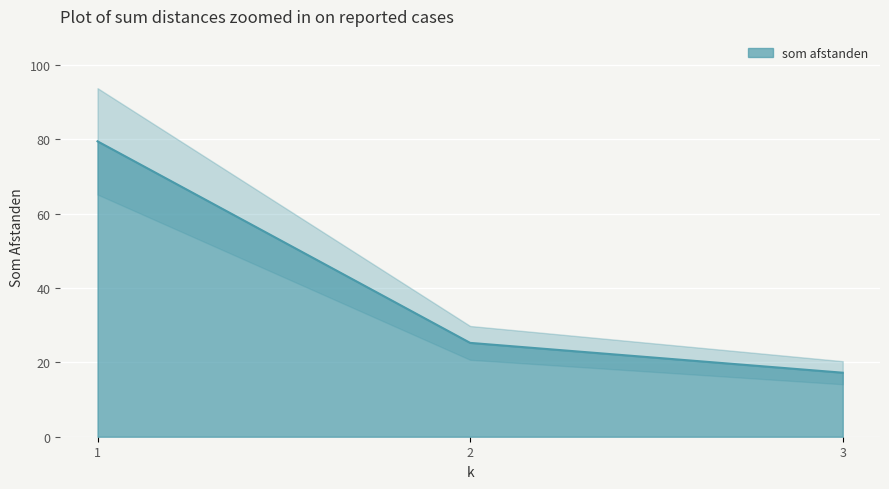

What is the change in value from 2 to 3?

-8.0